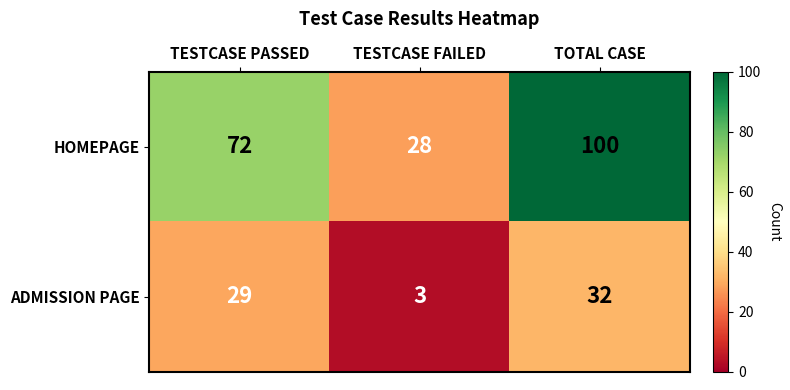

At how many categories does at least one series exceed 68?

2